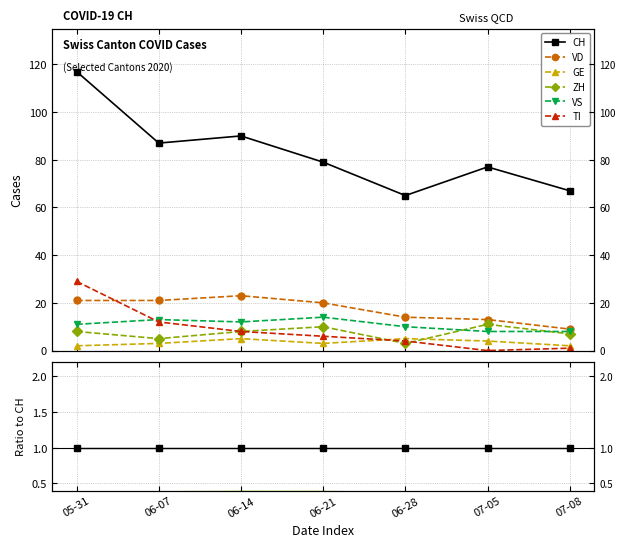

Where is the first local minimum for ZH?

06-07